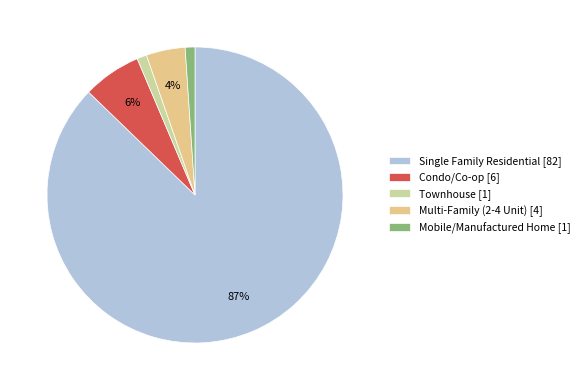

True or false: Multi-Family (2-4 Unit) accounts for 15% of the total.

False